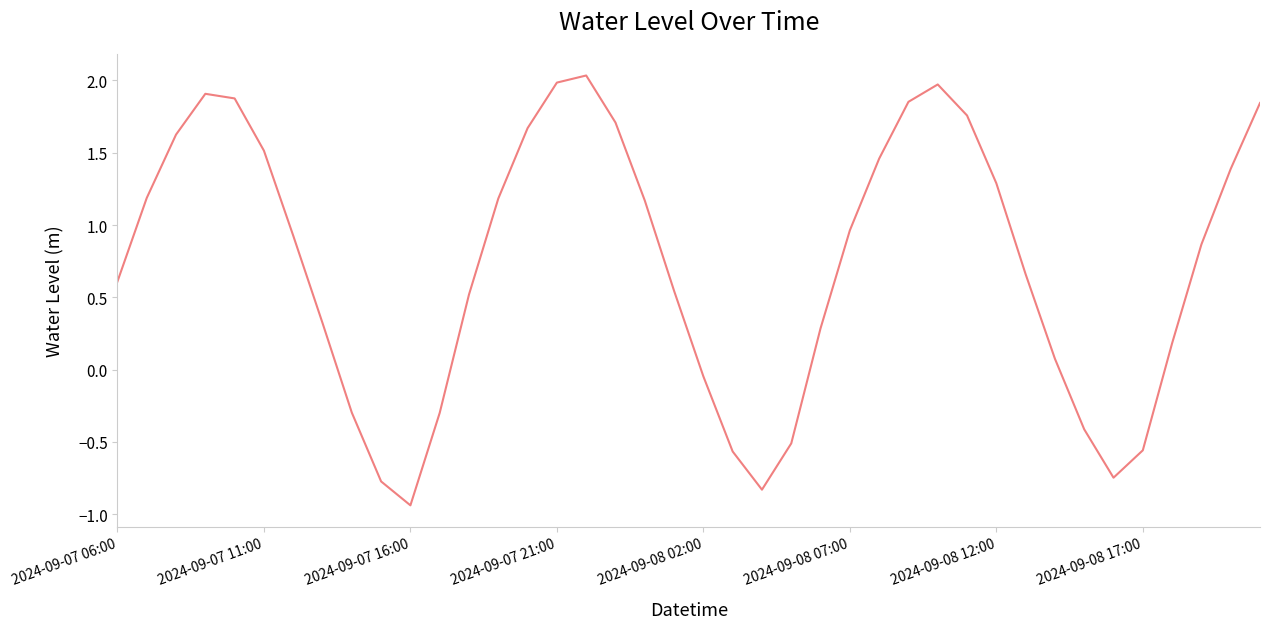

What is the difference between the maximum and minimum values?

3.0